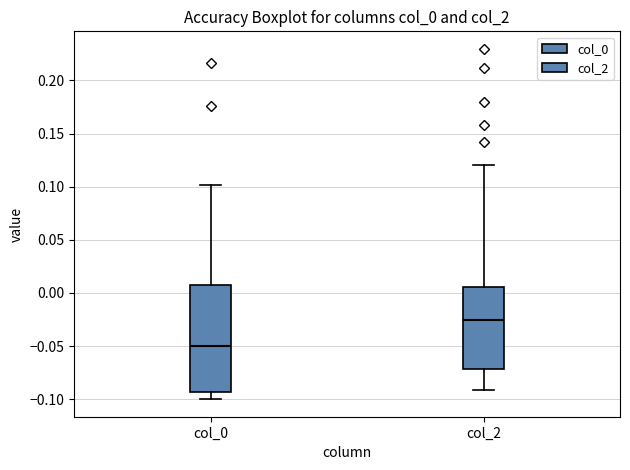

Reading left to right, read every box against the y-axis: the position of its median line, the range the box covers, and the ends of its whiskers. The values are not printed on the chart, so give them approximately, as read against the axis.

col_0: median -0.050, box -0.095 to 0.010, whiskers -0.100 to 0.100
col_2: median -0.025, box -0.070 to 0.005, whiskers -0.090 to 0.120